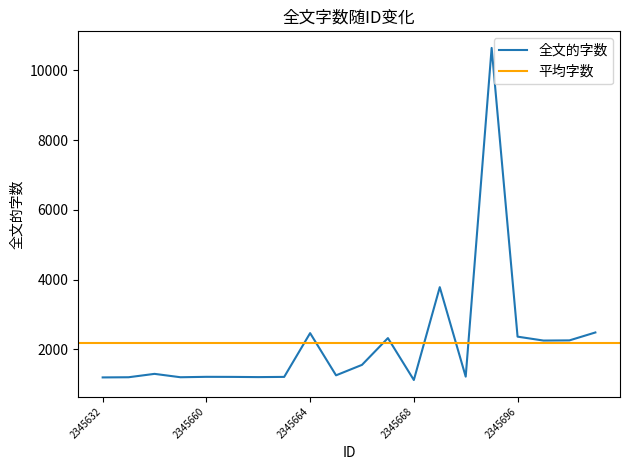

Which has a higher value, 2345633 or 2345664?

2345664